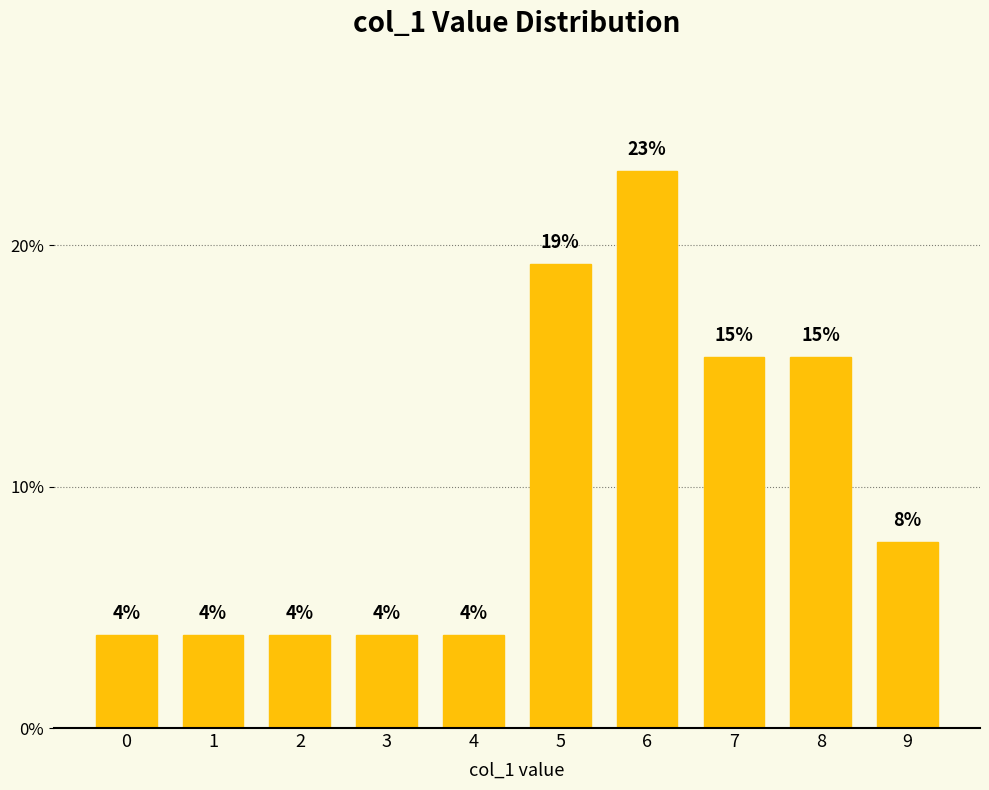

What is the greatest value displayed?

0.2